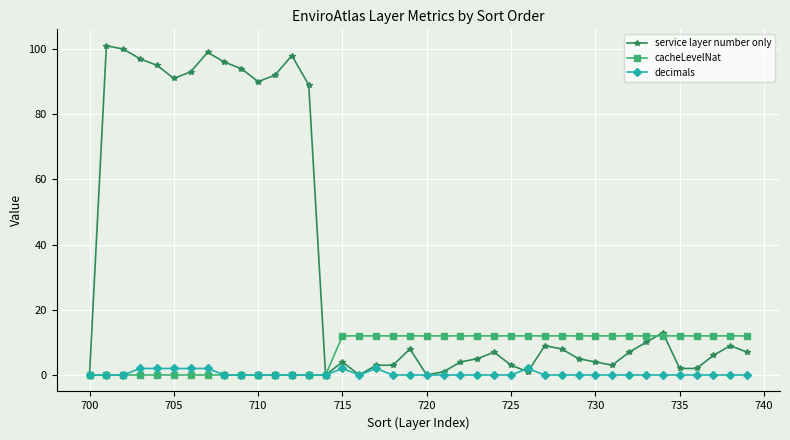

What is the highest value of the service layer number only series?

101